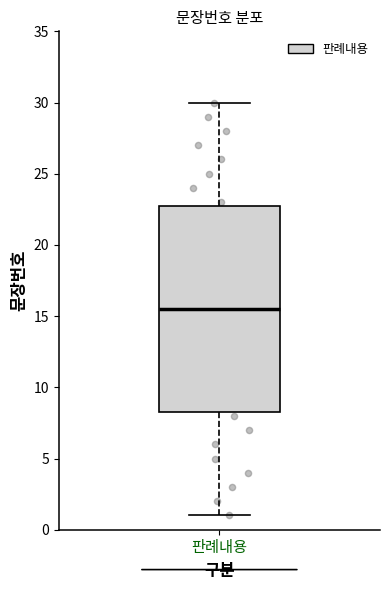

Transcribe this box plot: give where the median line is, the range the box spans, and where the two whiskers end, as read against the y-axis. The values are not printed on the chart, so give them approximately, as read against the axis.

median 15.5, box 8.5 to 23.0, whiskers 1.0 to 30.0